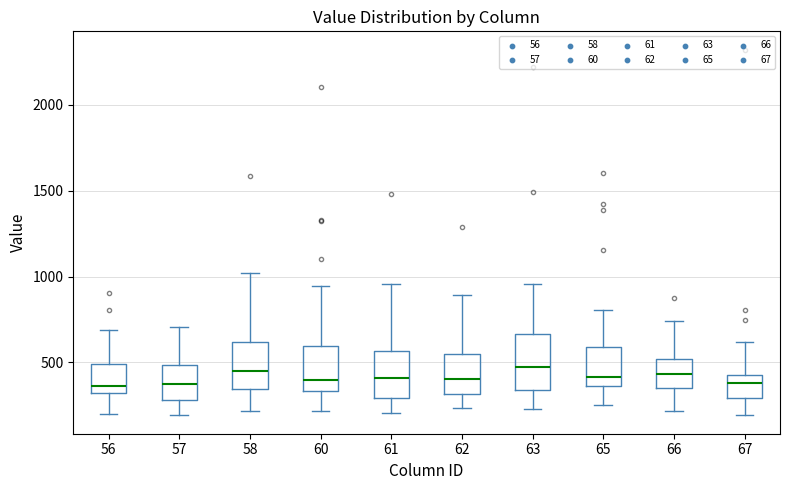

Reading left to right, transcribe this box plot: for each box, give where its median line is, the range the box spans, and where its two whiskers end, as read against the y-axis. The values are not printed on the chart, so give them approximately, as read against the axis.

56: median 350, box 300 to 500, whiskers 200 to 700
57: median 400, box 300 to 500, whiskers 200 to 700
58: median 450, box 350 to 600, whiskers 200 to 1000
60: median 400, box 350 to 600, whiskers 200 to 950
61: median 400, box 300 to 550, whiskers 200 to 950
62: median 400, box 300 to 550, whiskers 250 to 900
63: median 450, box 350 to 650, whiskers 250 to 950
65: median 400, box 350 to 600, whiskers 250 to 800
66: median 450, box 350 to 500, whiskers 200 to 750
67: median 400, box 300 to 450, whiskers 200 to 600